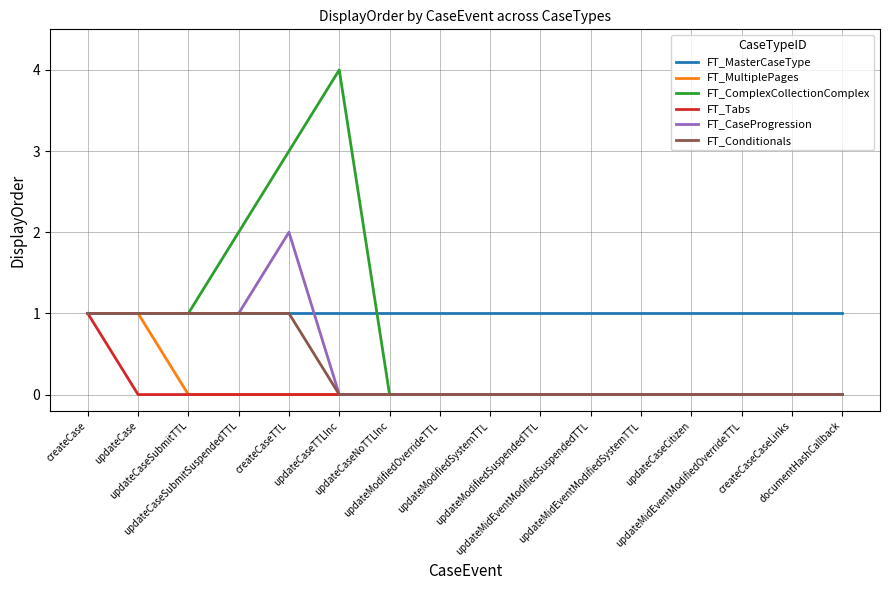

Which series has the largest total across all categories?

FT_MasterCaseType